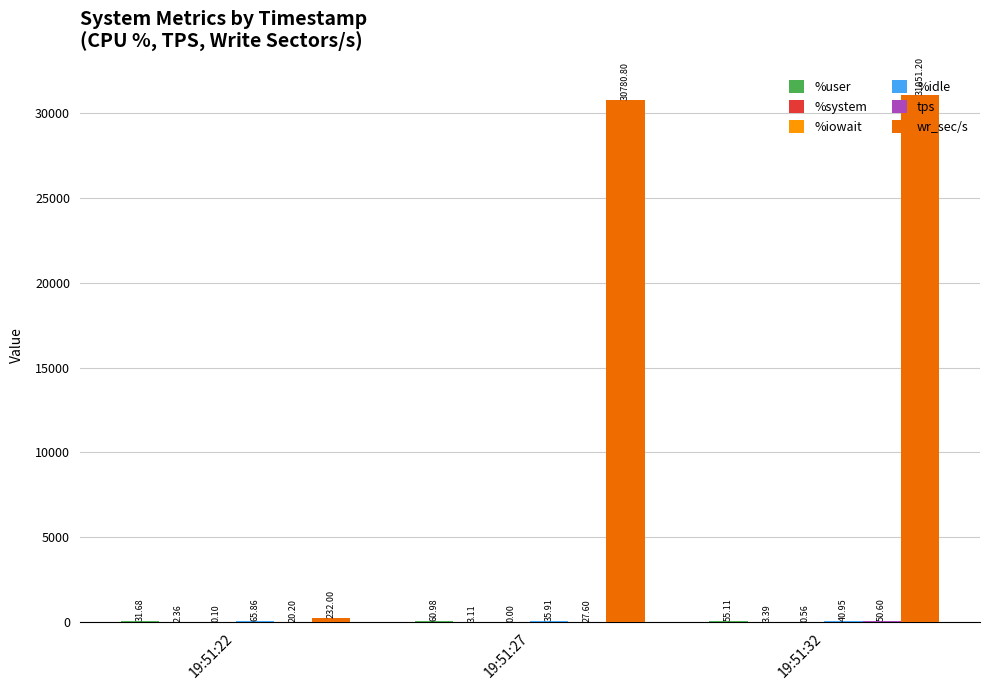

Between 19:51:22 and 19:51:27, which series saw the biggest shift?

wr_sec/s